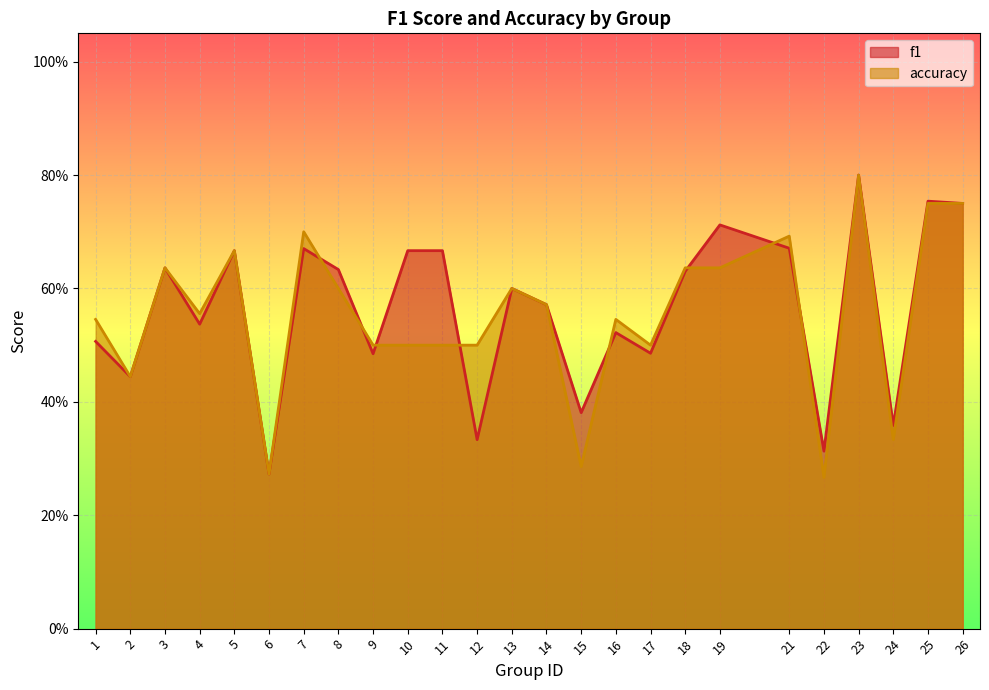

At how many categories does at least one series exceed 0?

25